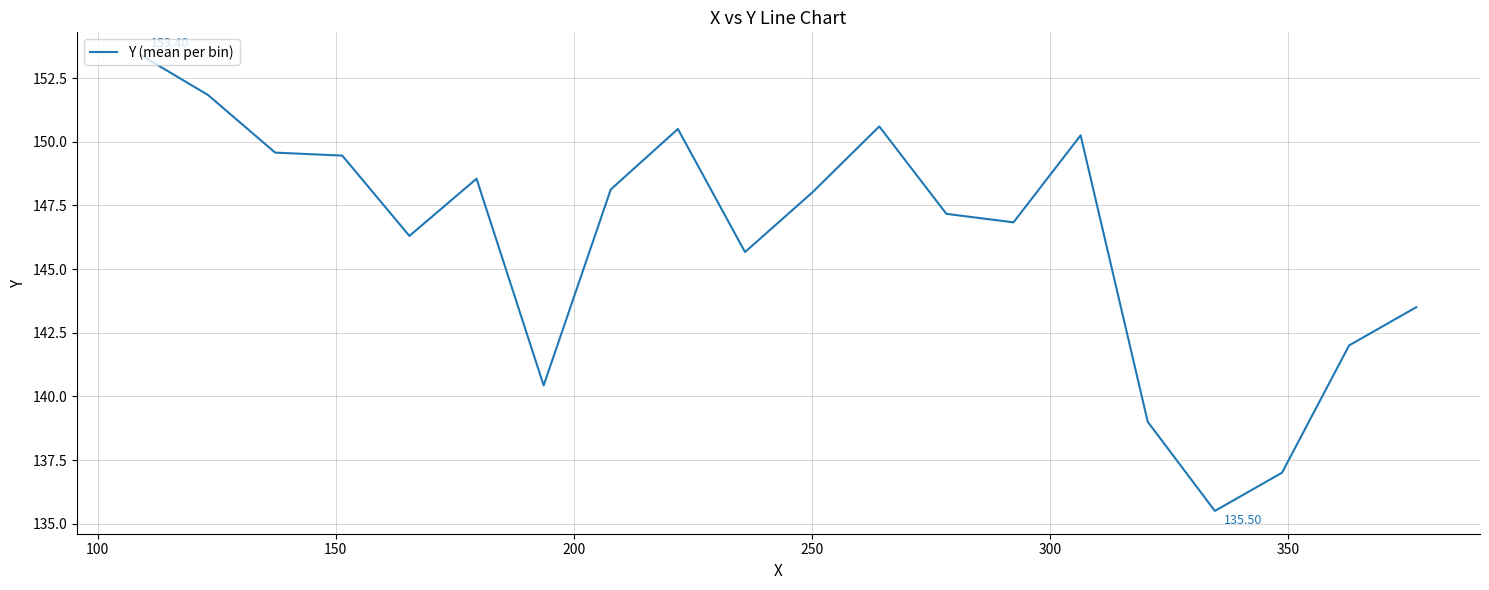

What is the difference between the maximum and minimum values?

17.9